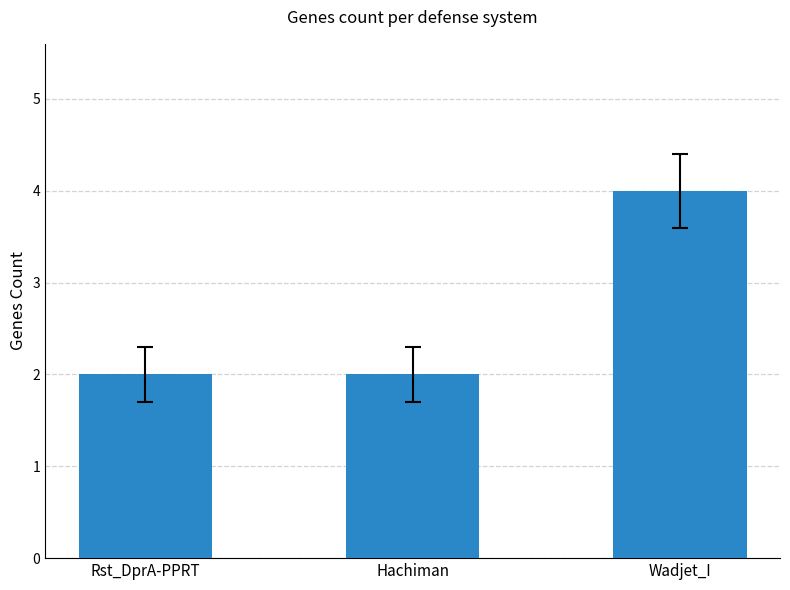

What is the maximum value shown in the chart?

4